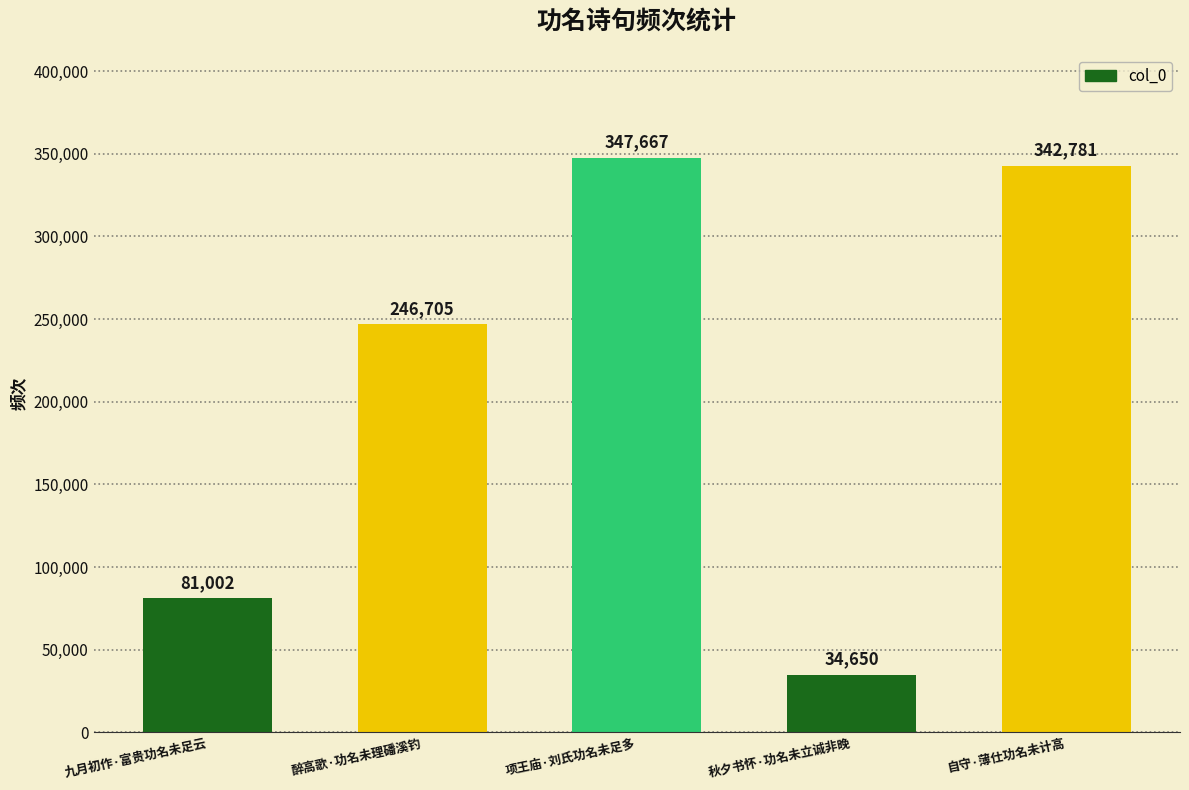

What is the value of the 3rd bar from the left?

347667